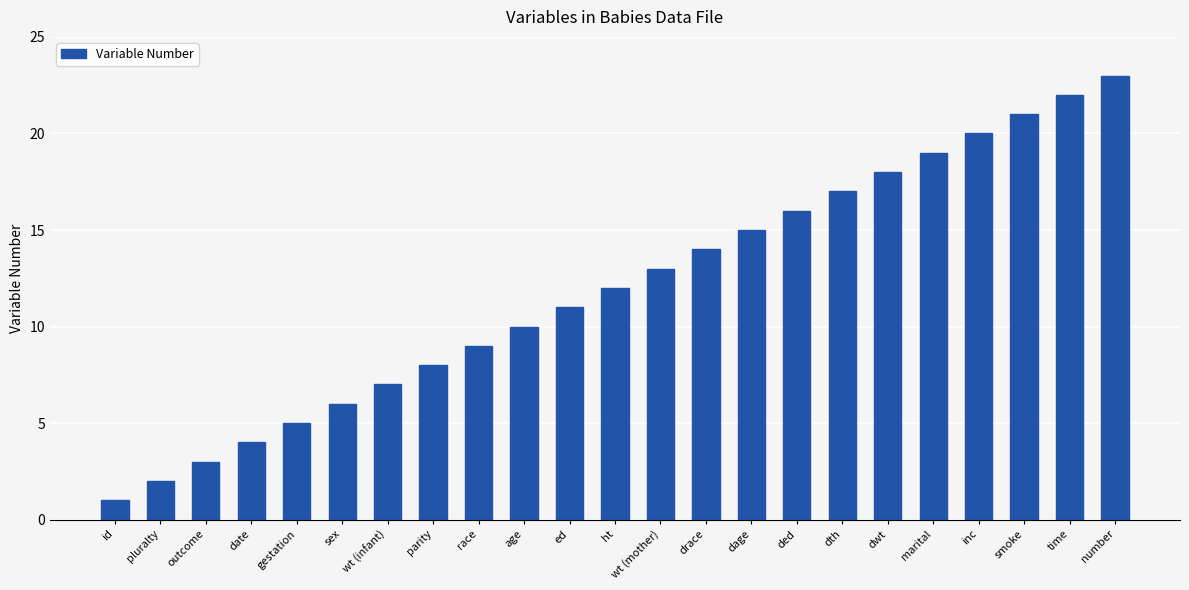

Are the bars horizontal?

No